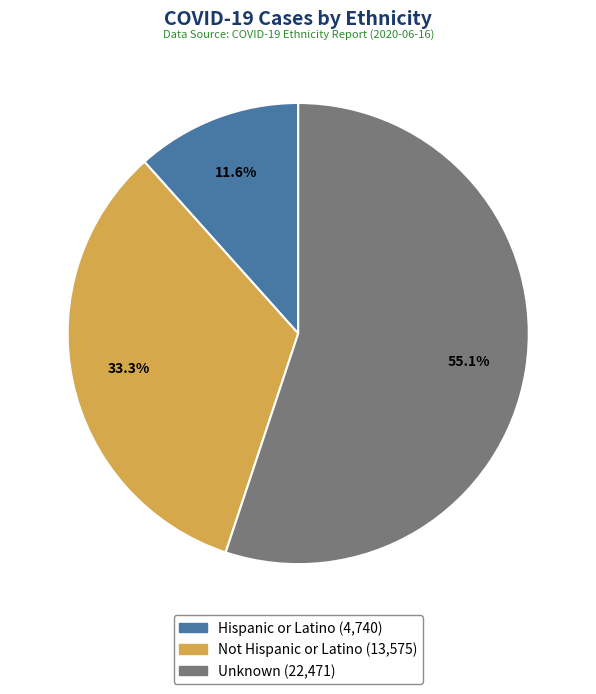

What is the ratio of the value at Hispanic or Latino to the value at Not Hispanic or Latino?

0.3